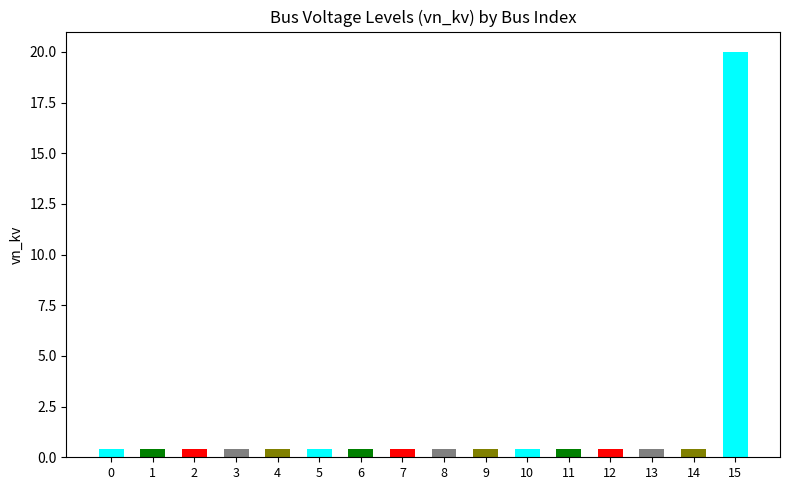

Does the chart contain stacked bars?

No